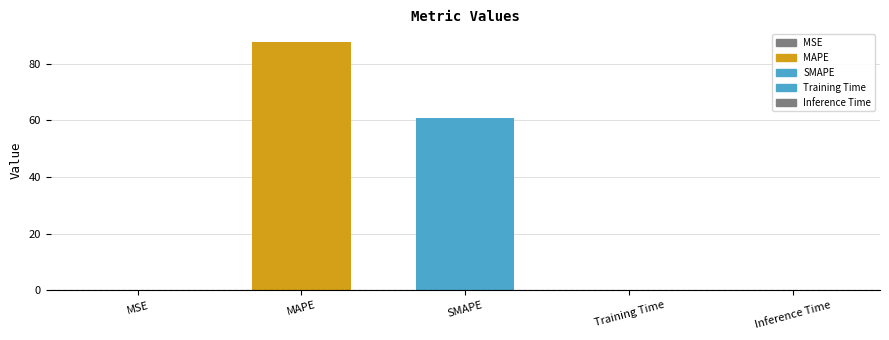

Is it true that the value at Training Time is 0.1?

True